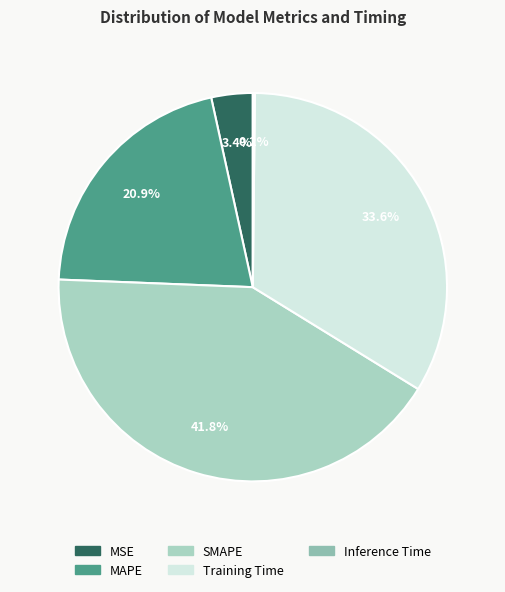

The Training Time slice represents 34% of the pie. True or false?

True